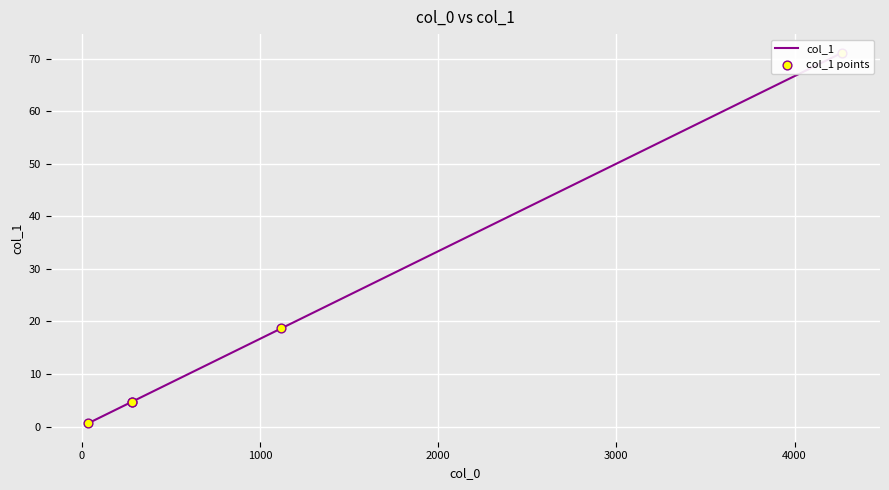

Which series reaches the maximum Y coordinate?

col_1